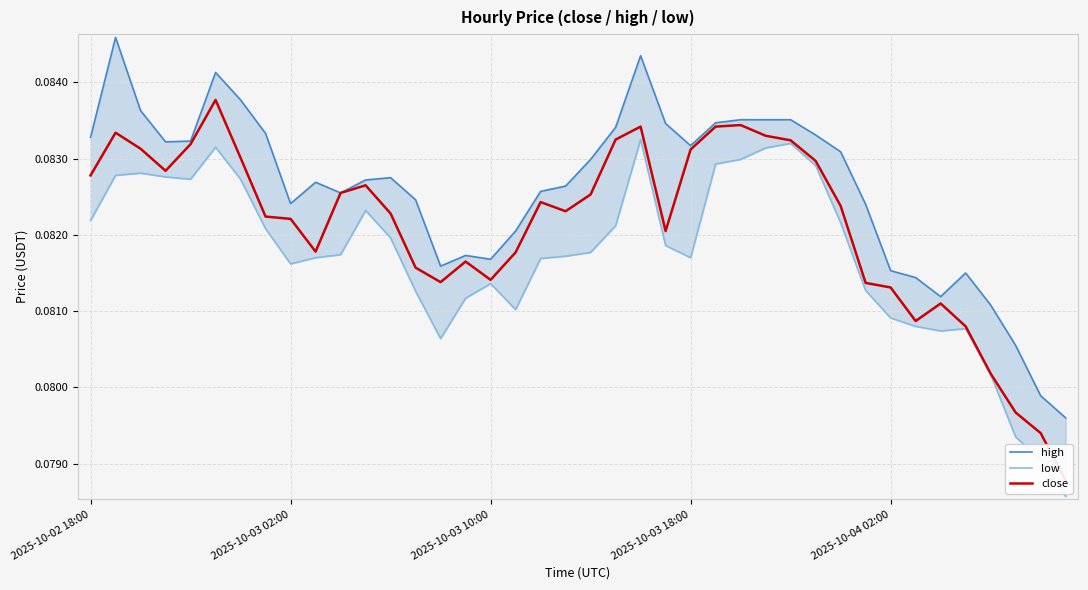

How many data points does each series have?

40